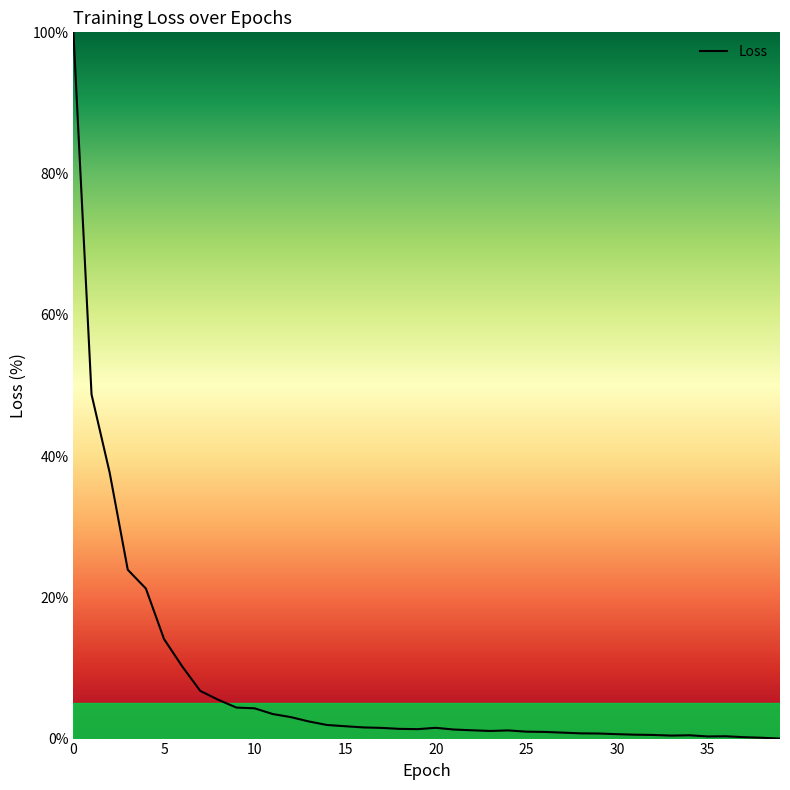

What is the maximum value shown in the chart?

100.0